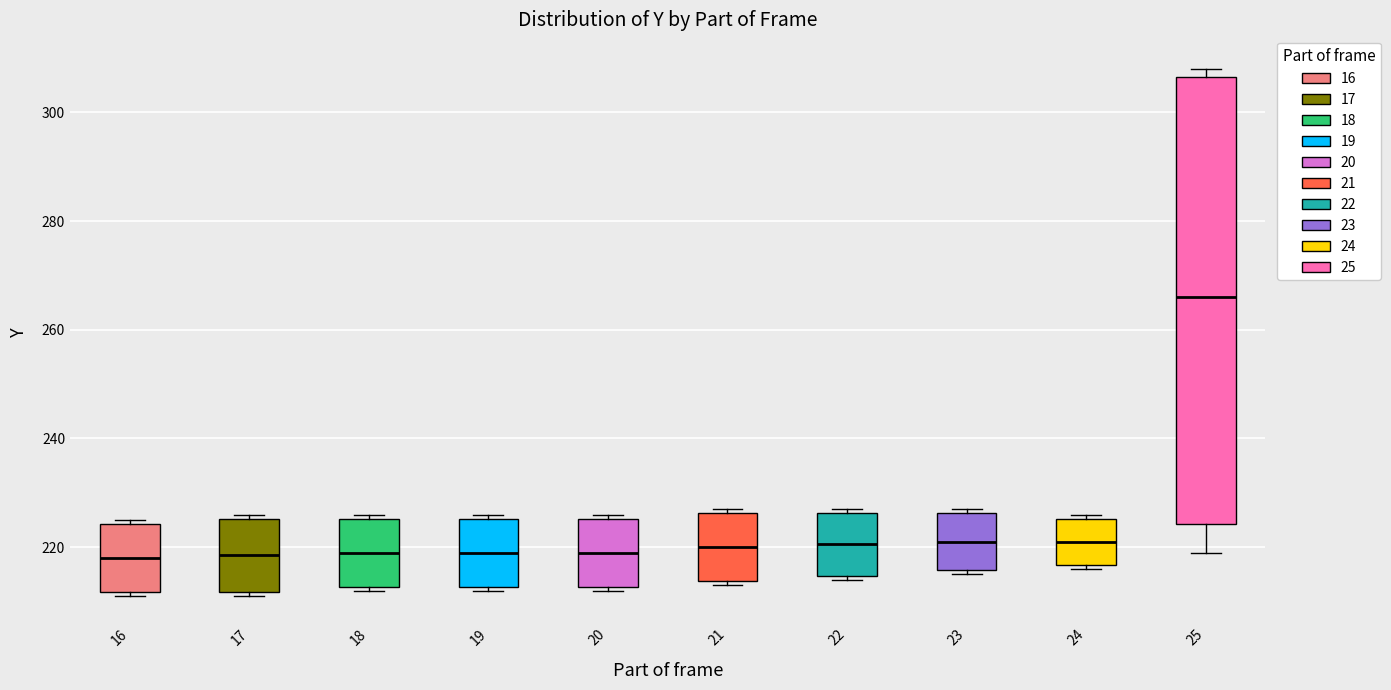

Comparing the boxes themselves (not the whiskers), which one is the tallest?

25